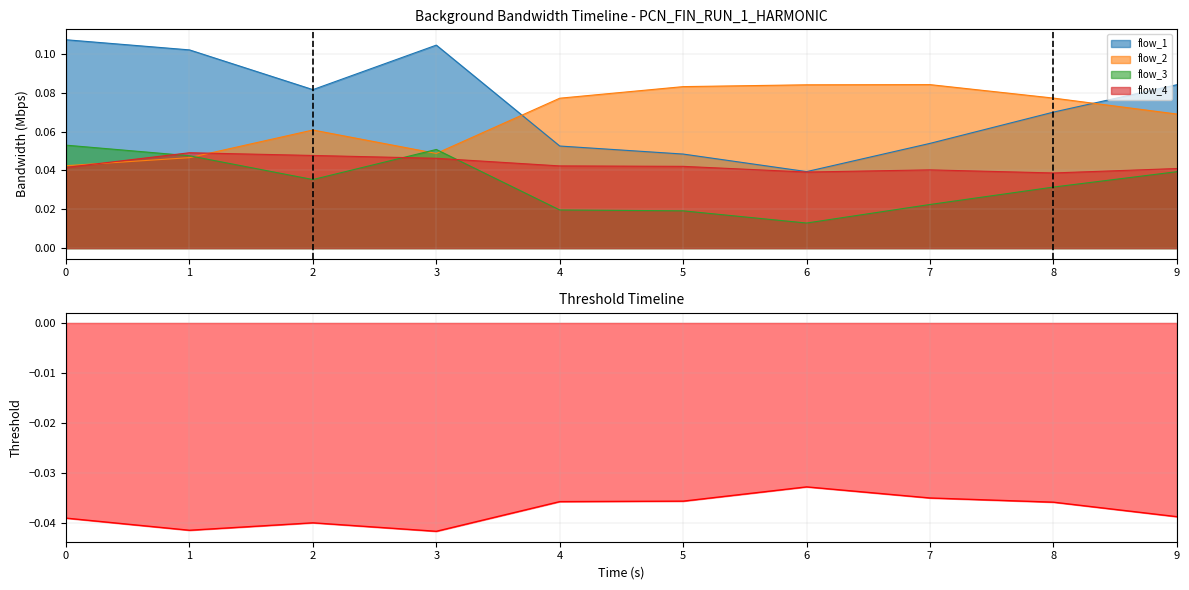

True or false: flow_3 and flow_1 intersect in this chart.

False